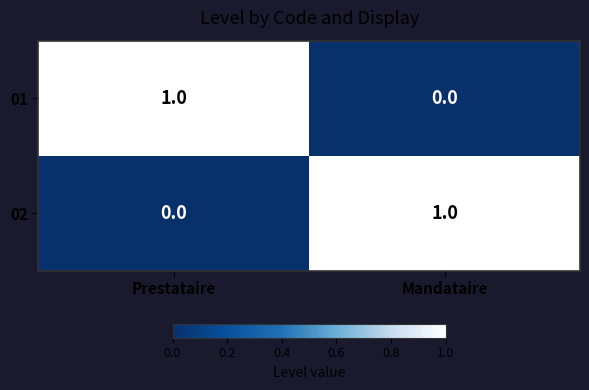

Which category has the highest value in the 01 series?

Prestataire